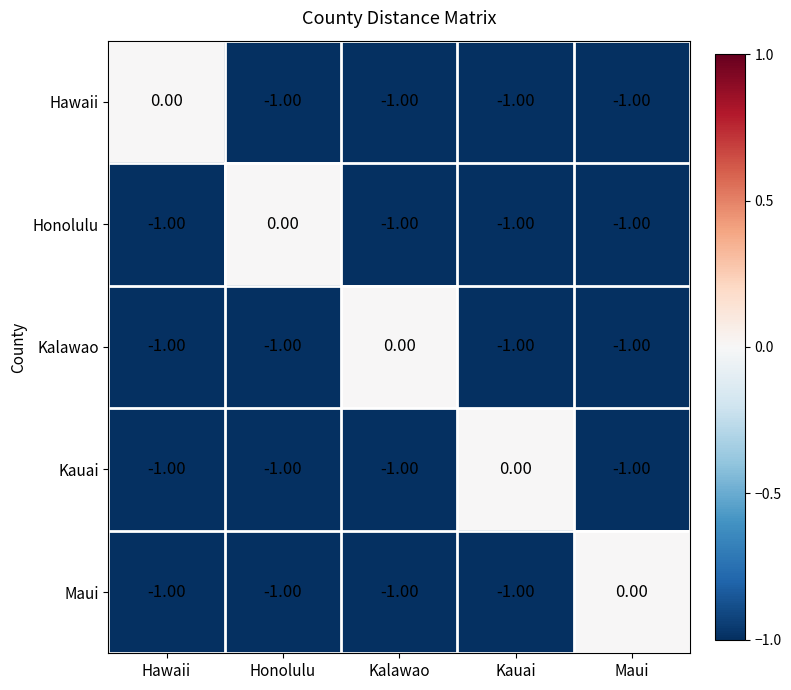

What is the total value across all series at Kalawao?

-4